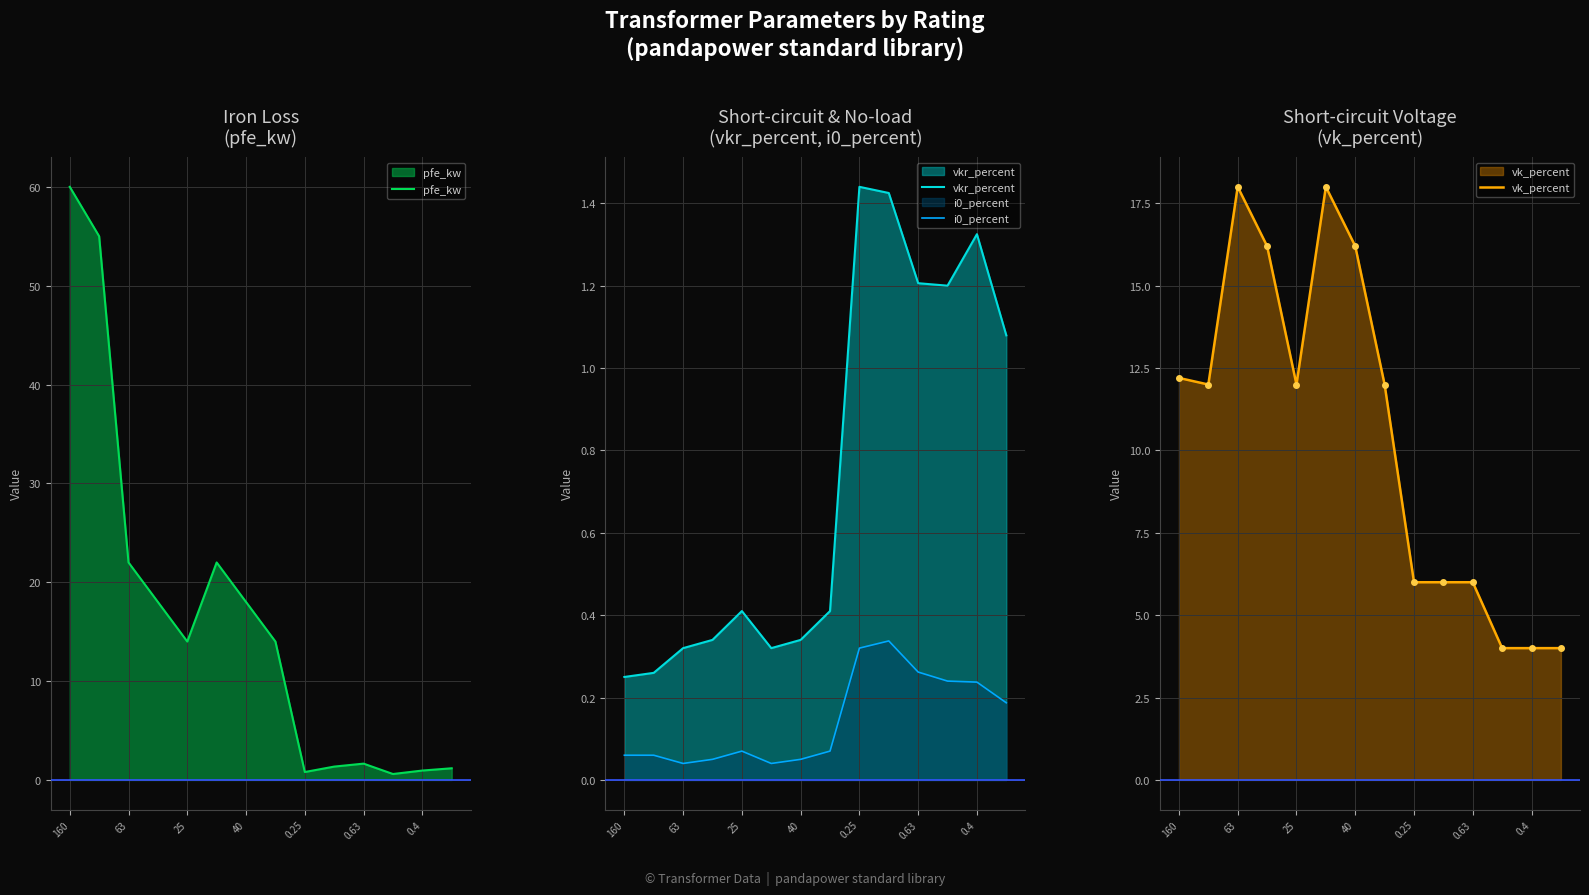

The value of vkr_percent at 13 is 1.1. True or false?

True